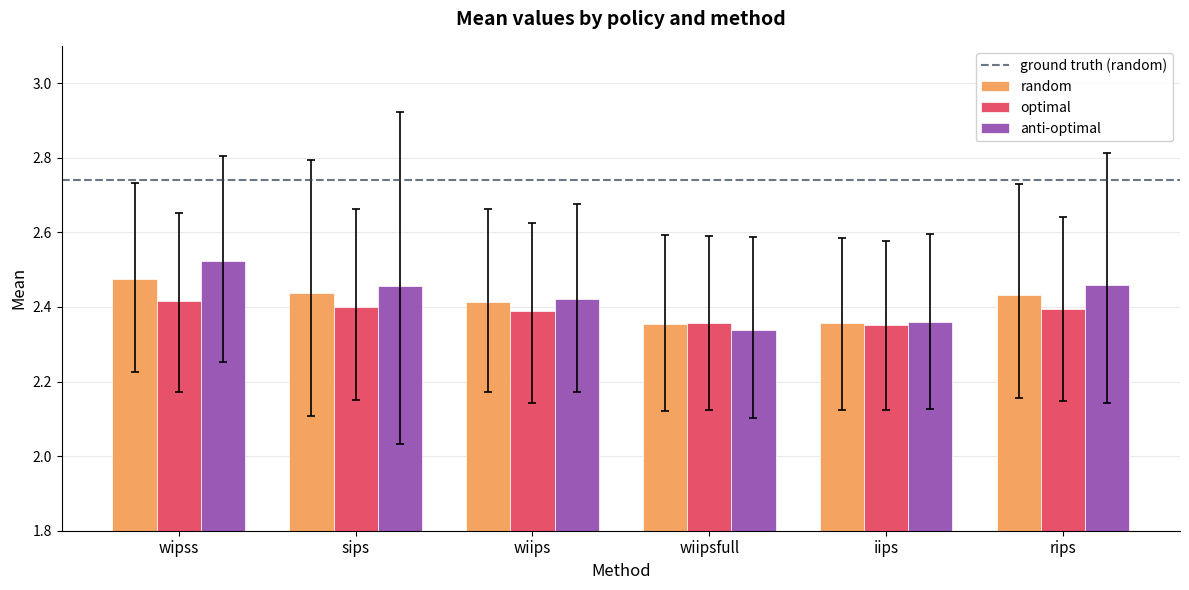

The anti-optimal series shows 4.1 at iips. True or false?

False